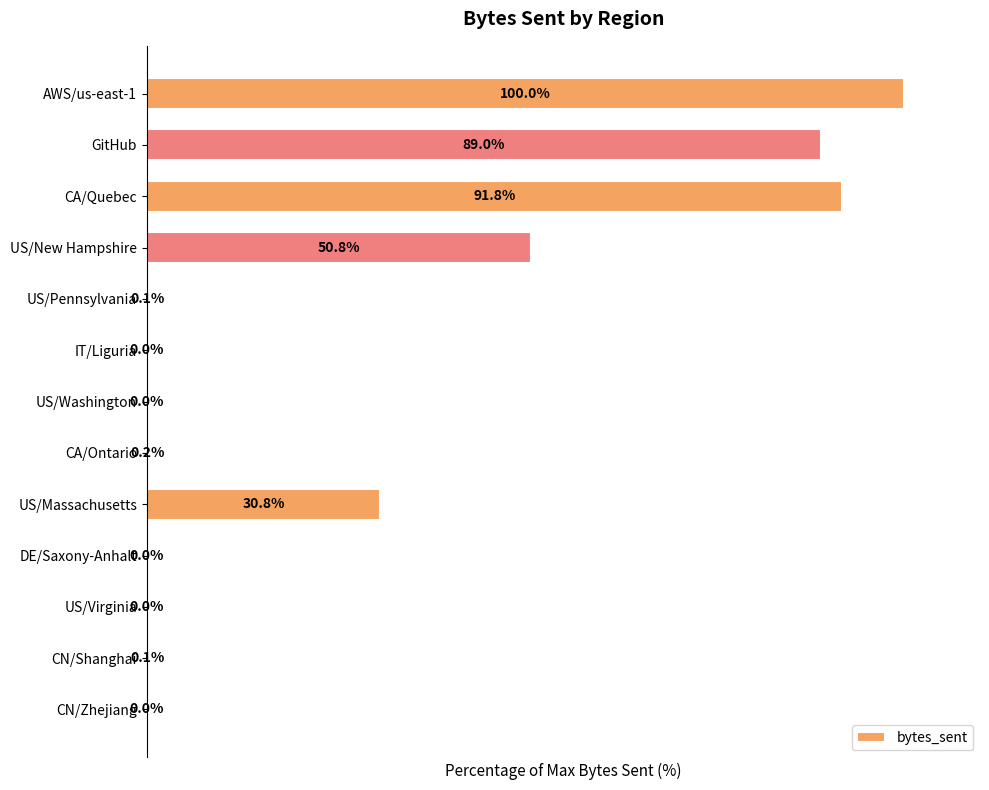

At which category does the chart reach its peak across all series?

AWS/us-east-1